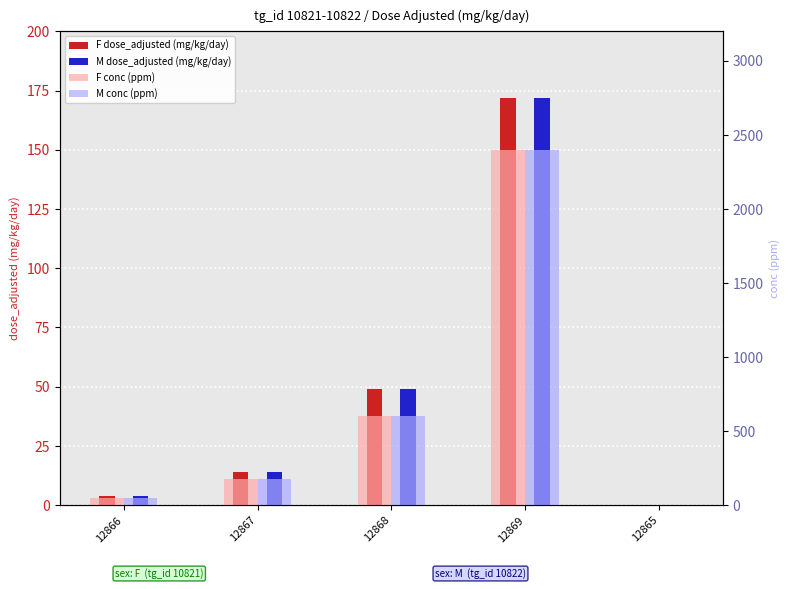

At 12869, list the series in order from smallest to largest.

F dose_adjusted (mg/kg/day), M dose_adjusted (mg/kg/day), F conc (ppm), M conc (ppm)